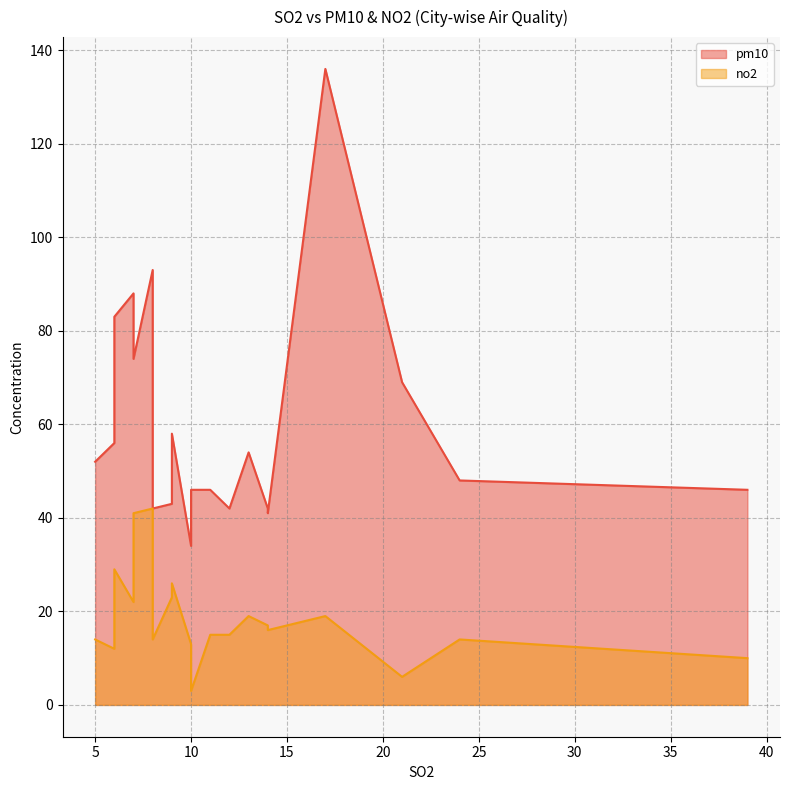

Which has a higher value, 19 or 8?

8